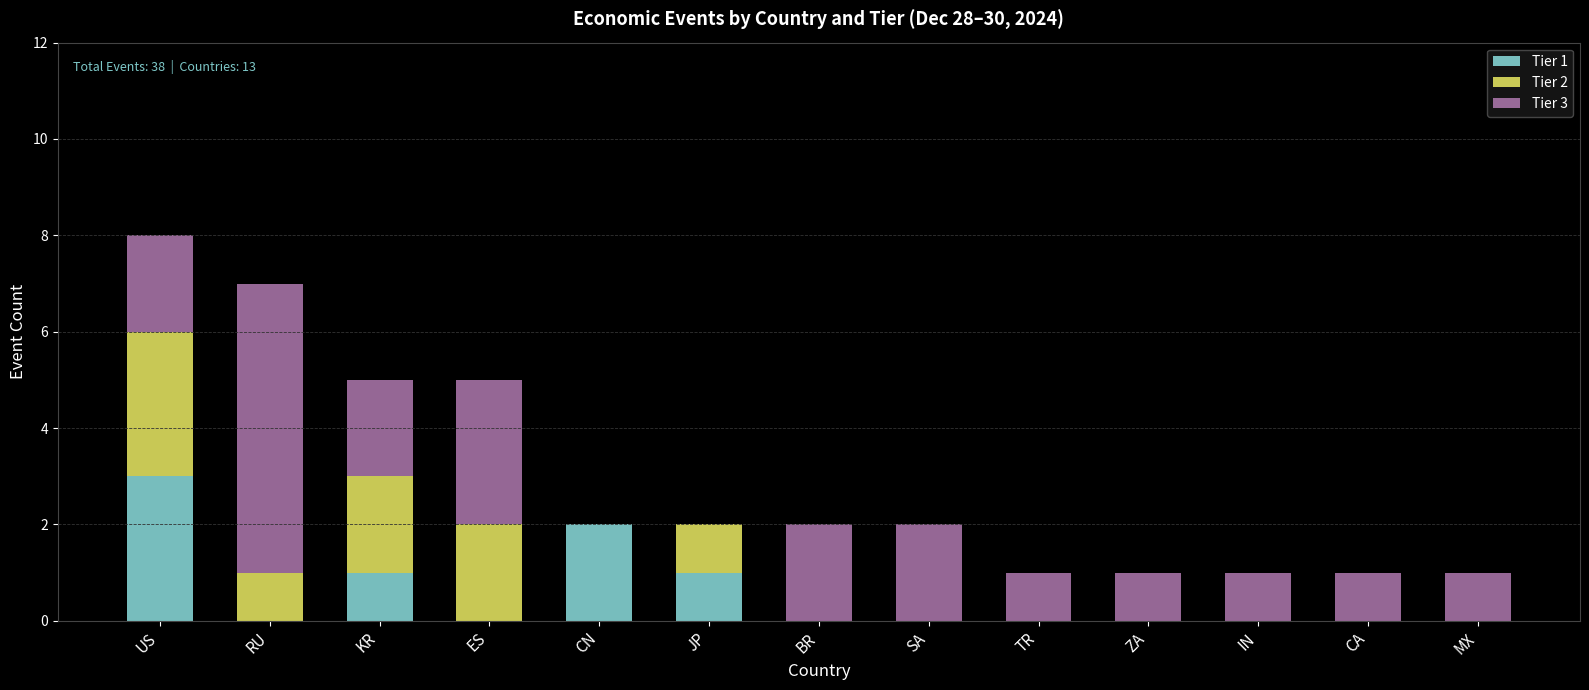

How many data points does each series have?

13